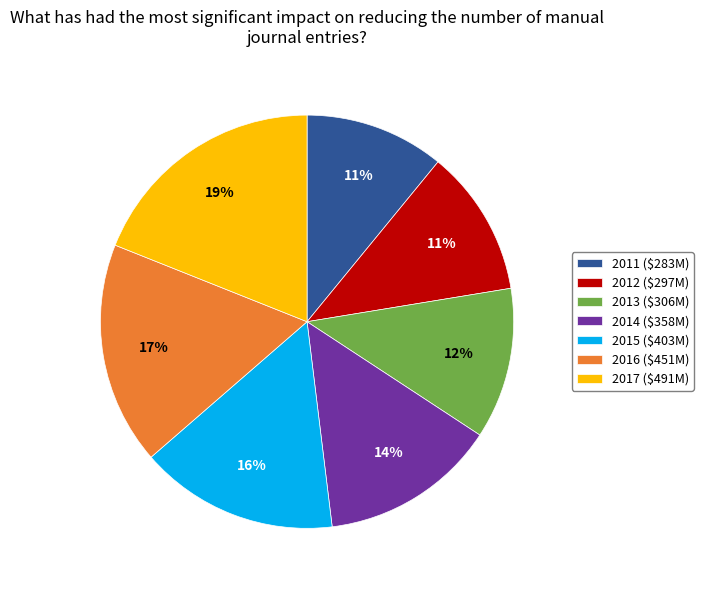

Is 2011 ($283M) the majority of the pie?

No